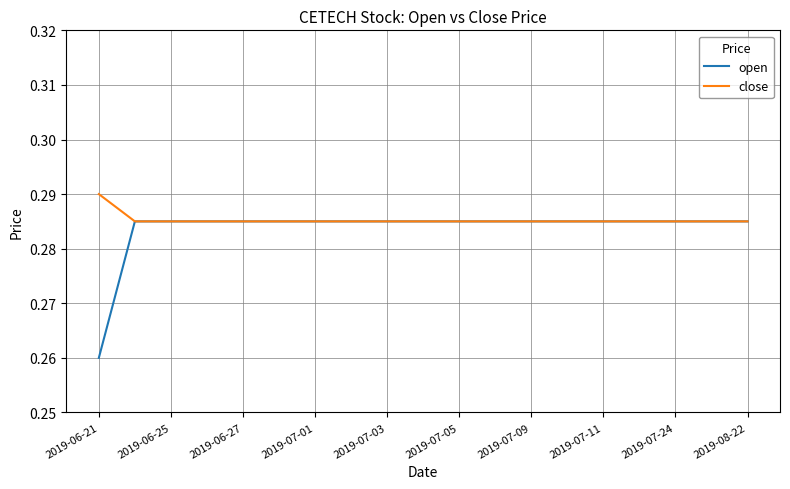

Which series has the largest range (max minus min)?

open